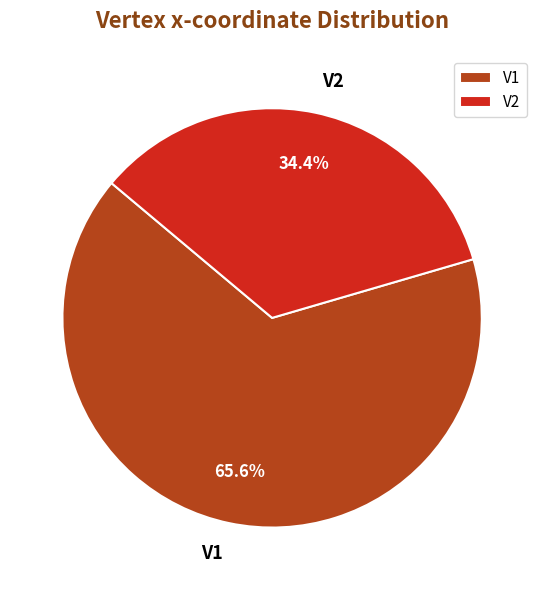

Combined, what portion of the pie is V1 and V2?

100.0%